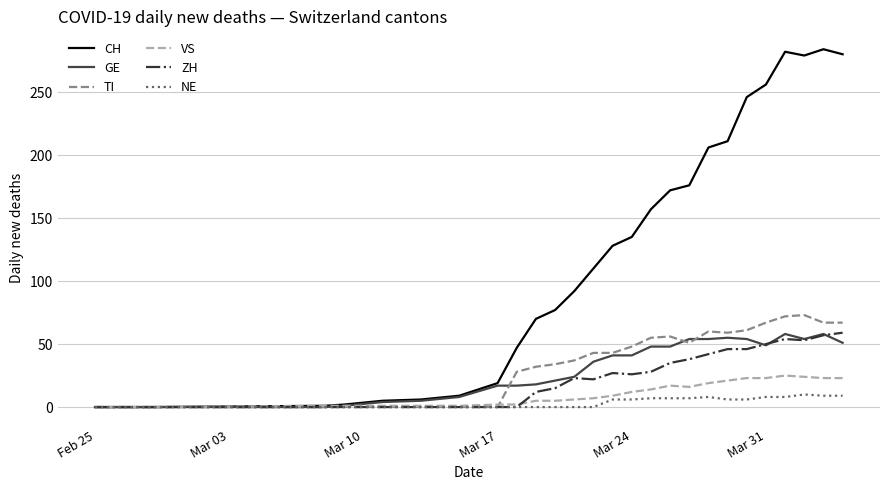

Which series has the widest spread of values?

CH